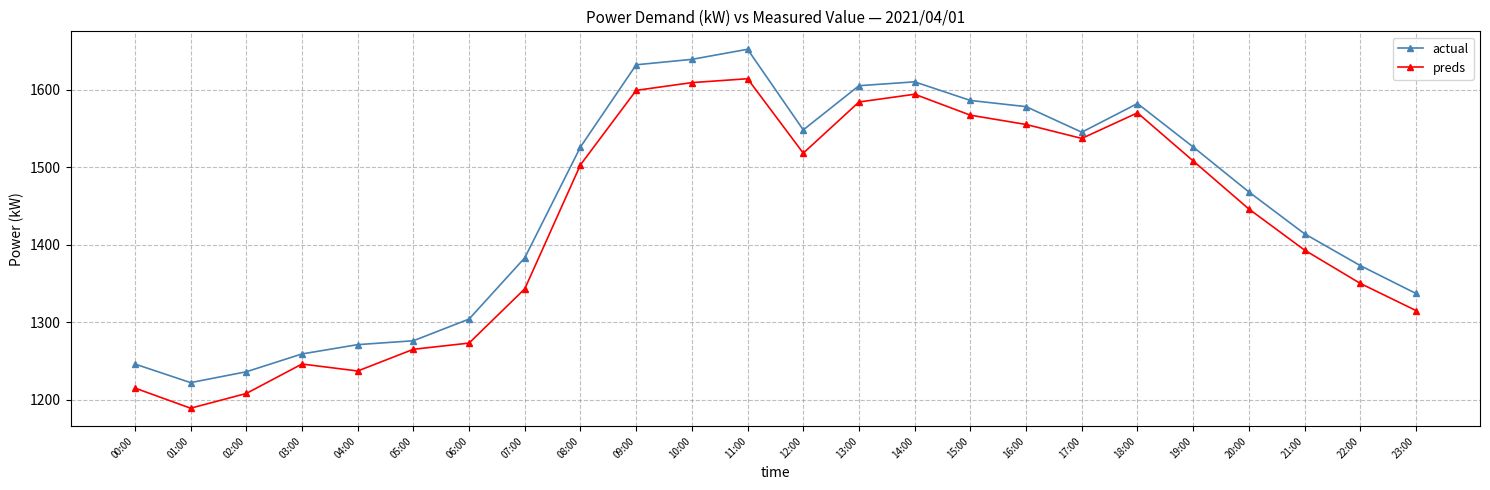

What is the approximate value of actual at 15:00, to the nearest 50?

1600